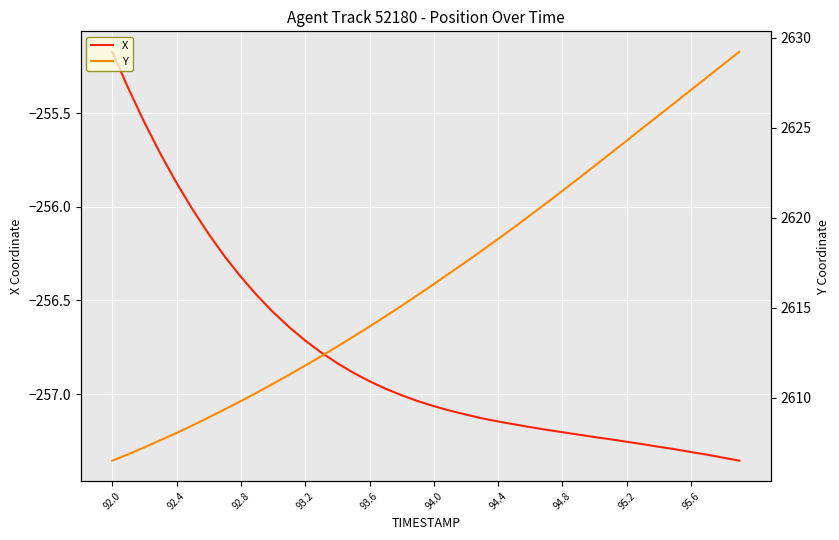

True or false: Y and X cross at least once.

False